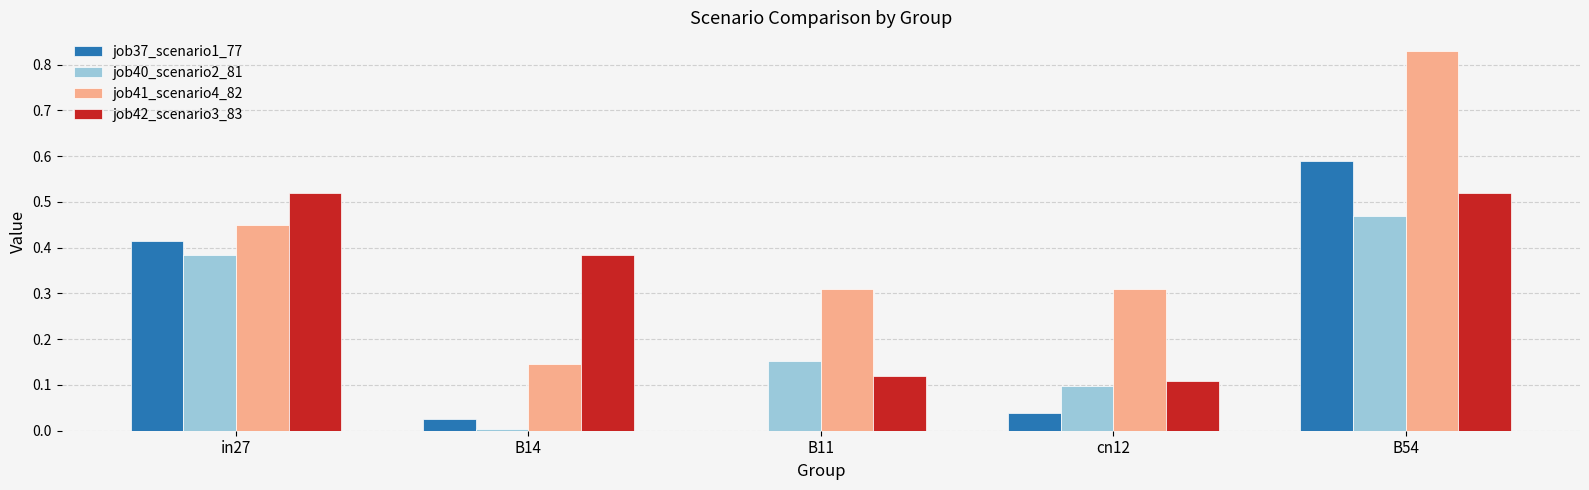

Does the chart contain stacked bars?

No